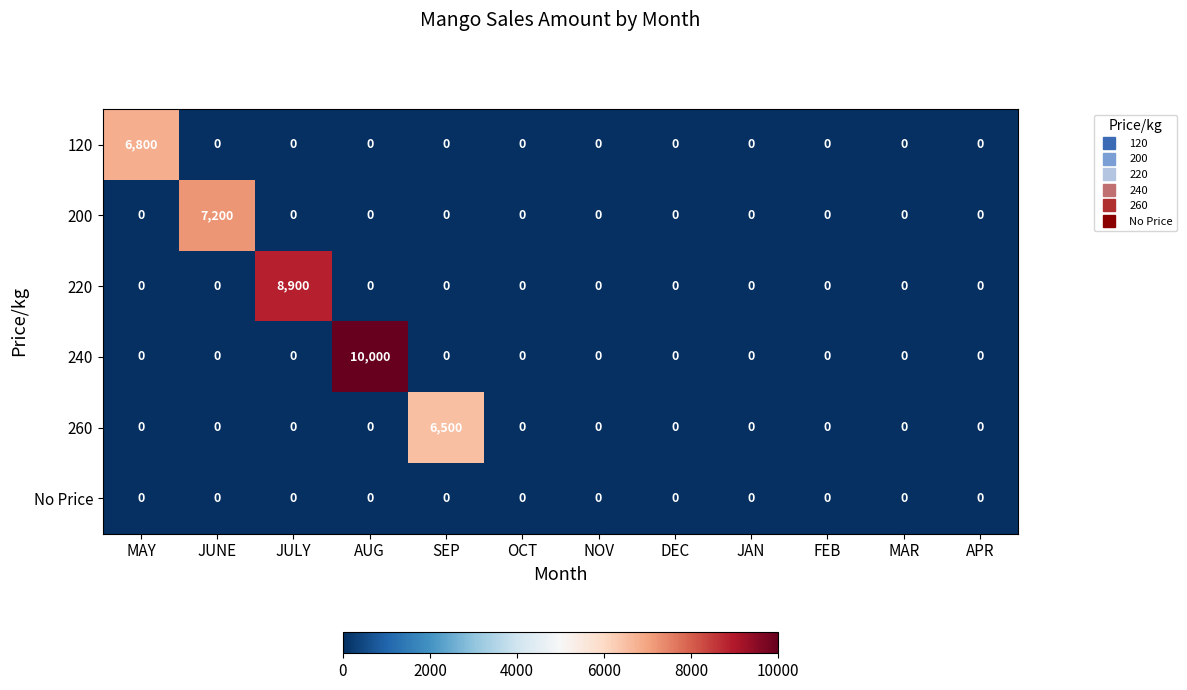

Which series has the widest spread of values?

240